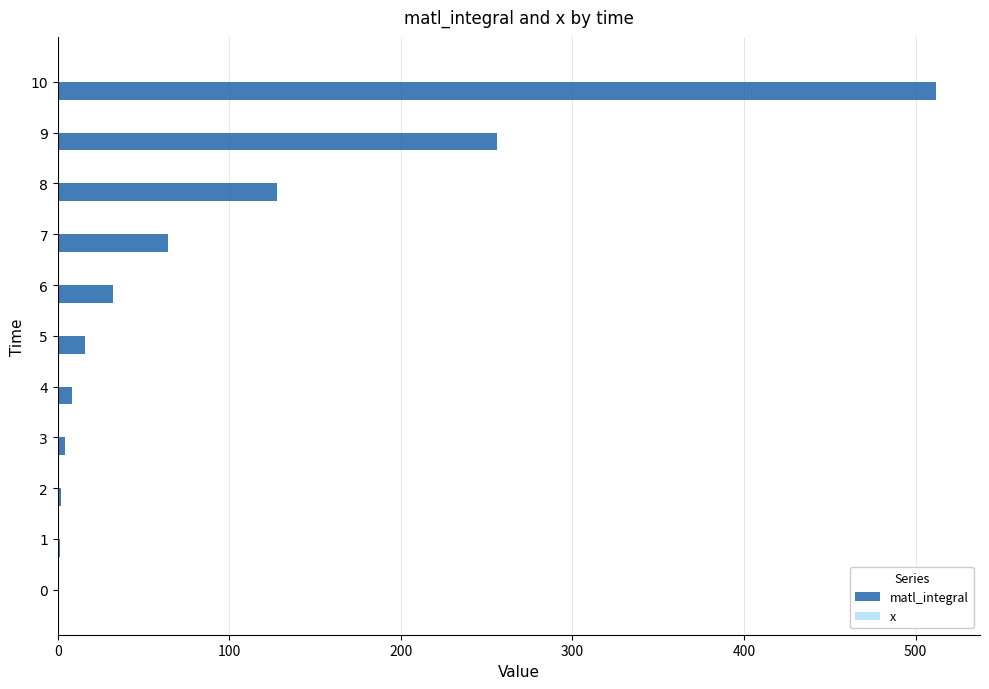

What is the sum of all values?

1023